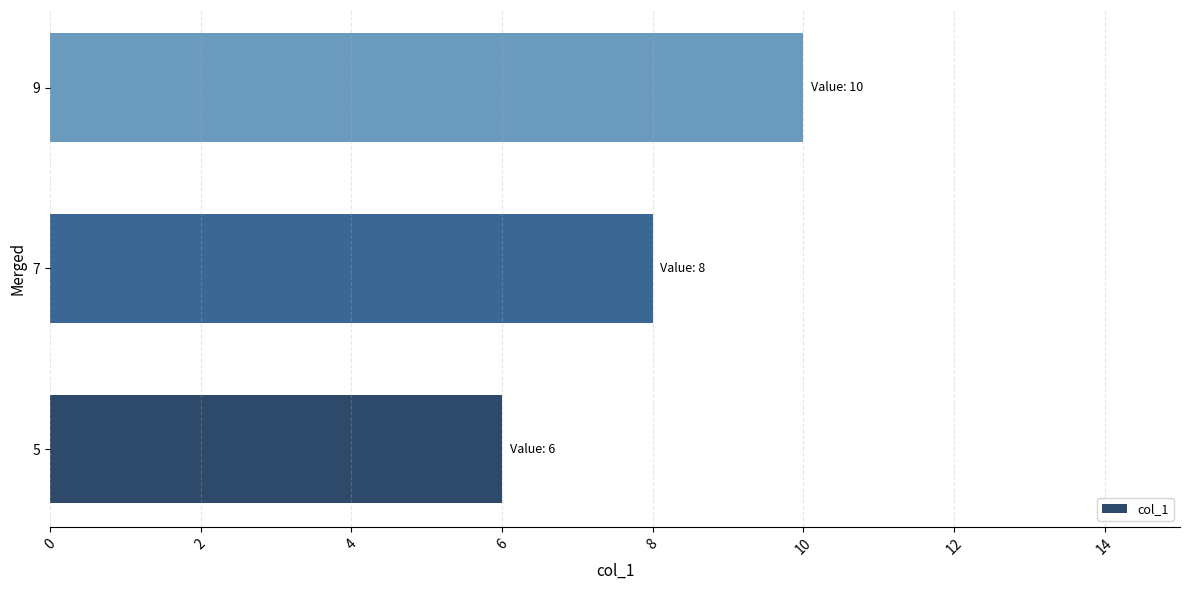

Rank the categories by value from lowest to highest.

5, 7, 9